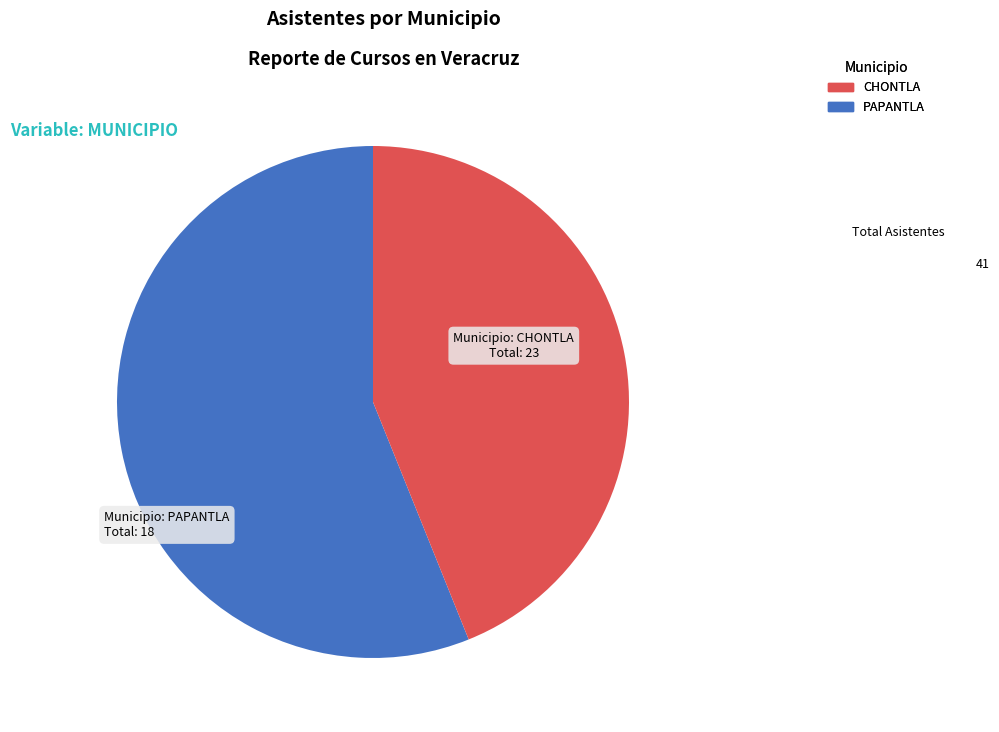

Is there any slice that represents more than half of the pie?

Yes